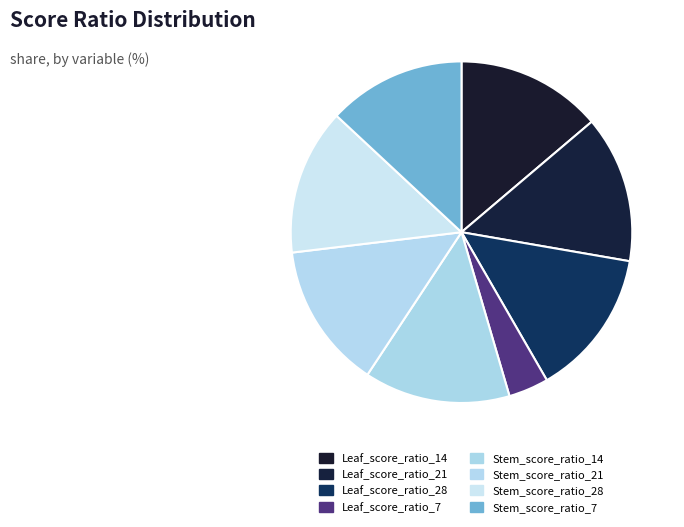

How many segments does this pie chart have?

8